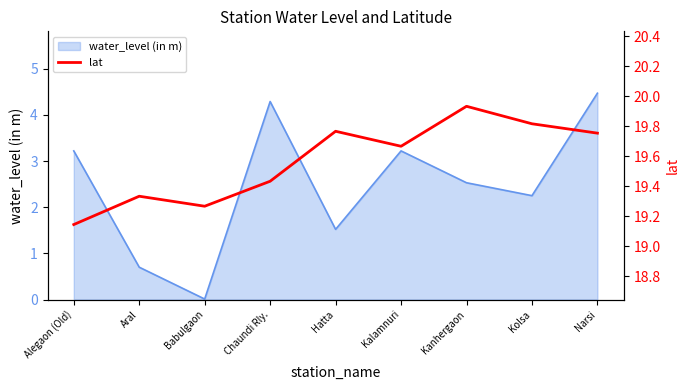

The chart shows a value of 19.8 at Kolsa. True or false?

True